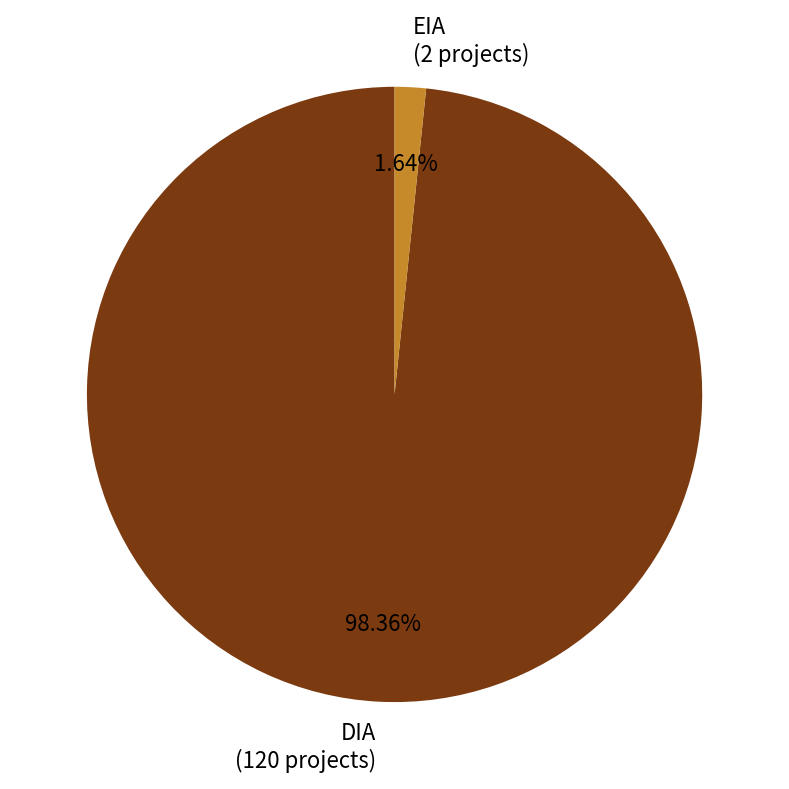

To the nearest percent, what is the average slice percentage?

50%